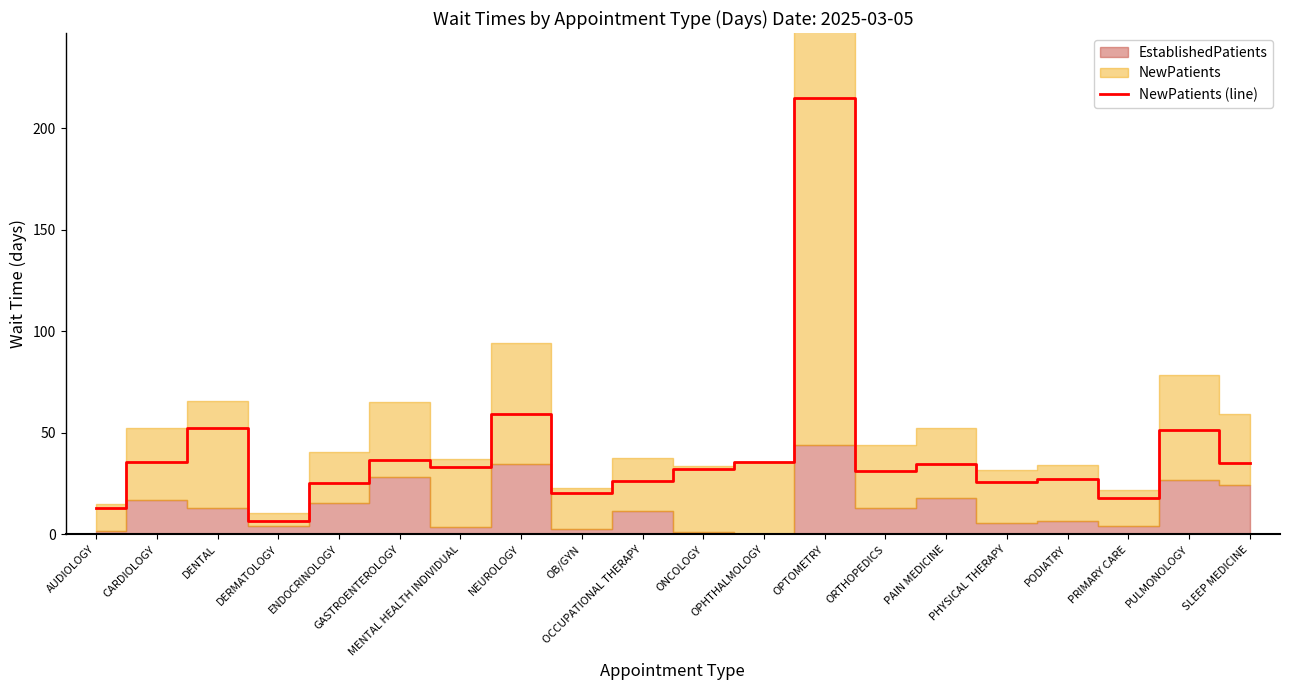

What is the highest value of the NewPatients (line) series?

214.6